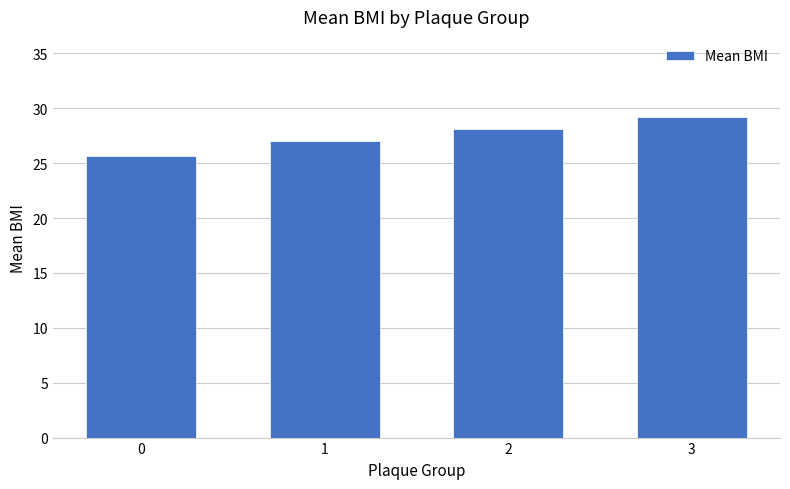

Rank the categories by value from lowest to highest.

0, 1, 2, 3